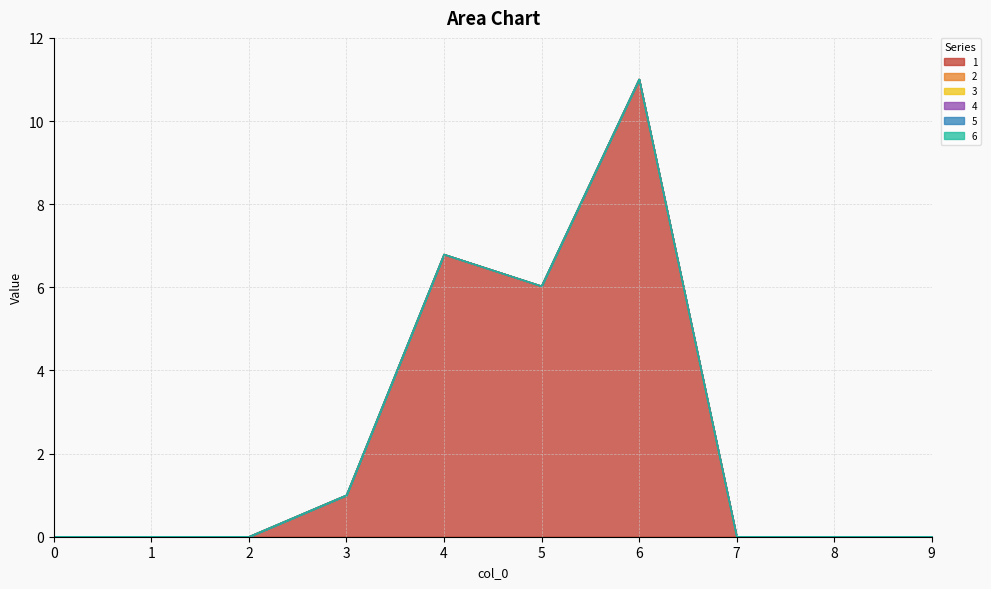

True or false: 1 and 2 intersect in this chart.

False